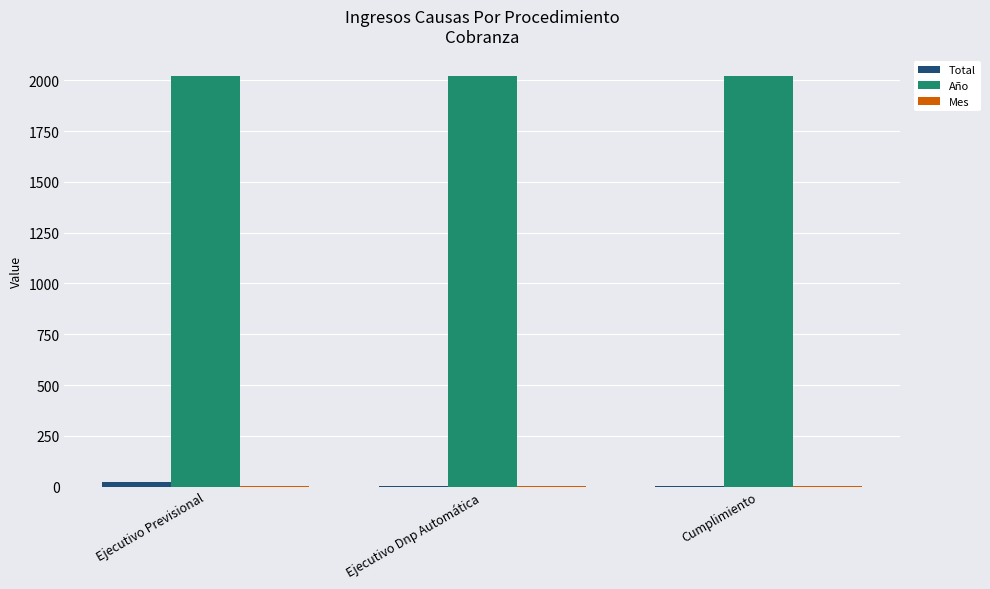

What value does the Total series have at Ejecutivo Previsional, to the nearest 10?

20